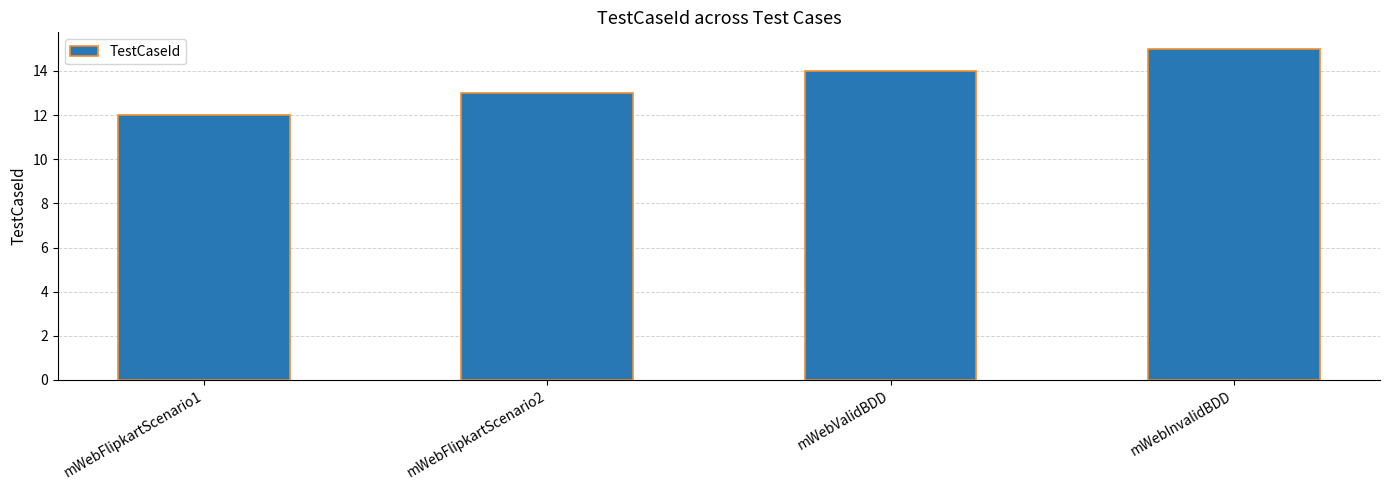

Between mWebFlipkartScenario2 and mWebValidBDD, which is larger?

mWebValidBDD